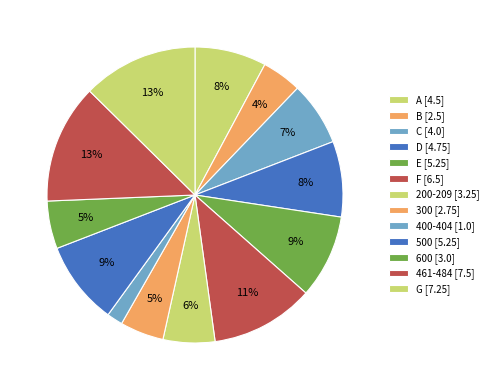

Does any single category account for the majority?

No